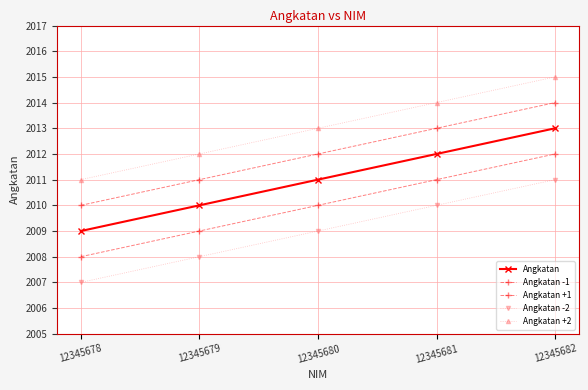

Reading left to right, extract all data points from this chart.

Angkatan: 12345678=2009	12345679=2010	12345680=2011	12345681=2012	12345682=2013
Angkatan -1: 12345678=2008	12345679=2009	12345680=2010	12345681=2011	12345682=2012
Angkatan +1: 12345678=2010	12345679=2011	12345680=2012	12345681=2013	12345682=2014
Angkatan -2: 12345678=2007	12345679=2008	12345680=2009	12345681=2010	12345682=2011
Angkatan +2: 12345678=2011	12345679=2012	12345680=2013	12345681=2014	12345682=2015